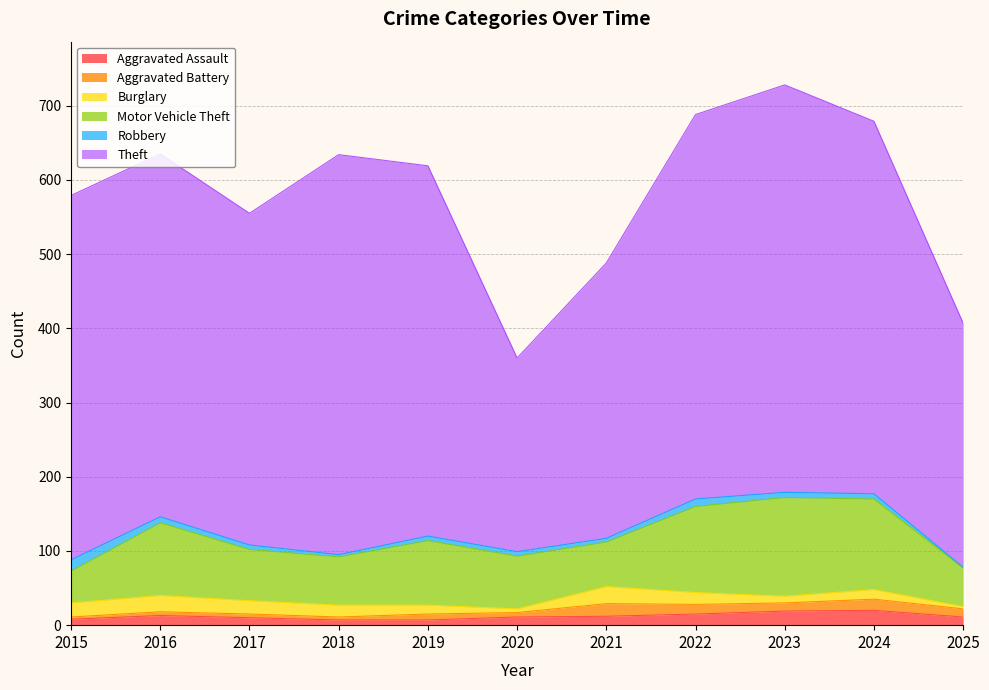

Is it true that Theft equals 246 at 2023?

False